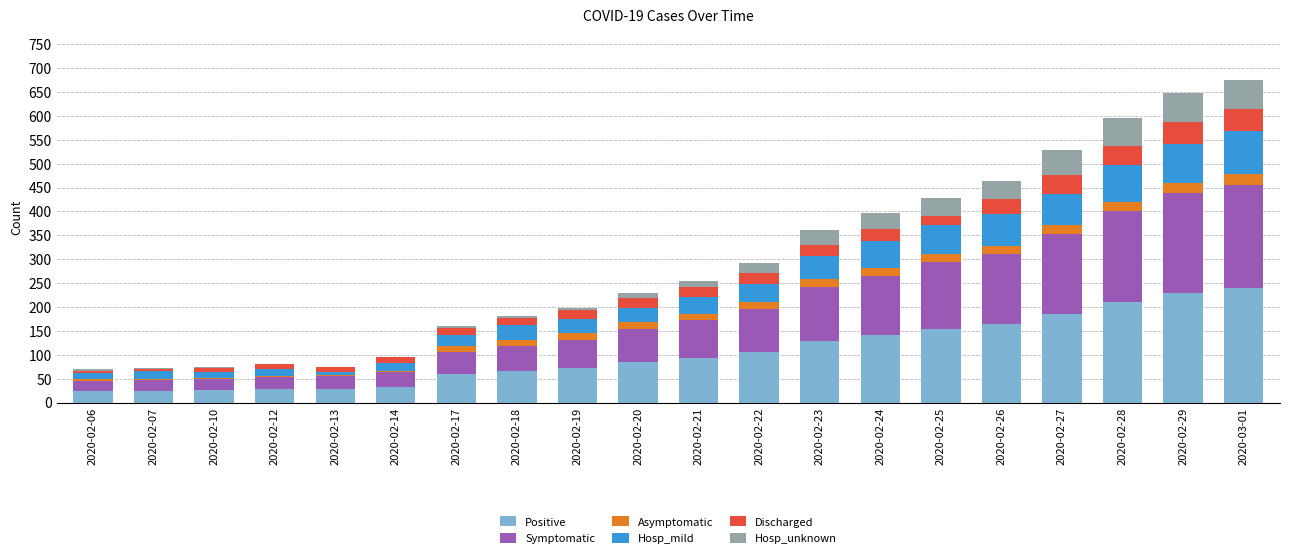

What is the highest value of the Positive series?

239